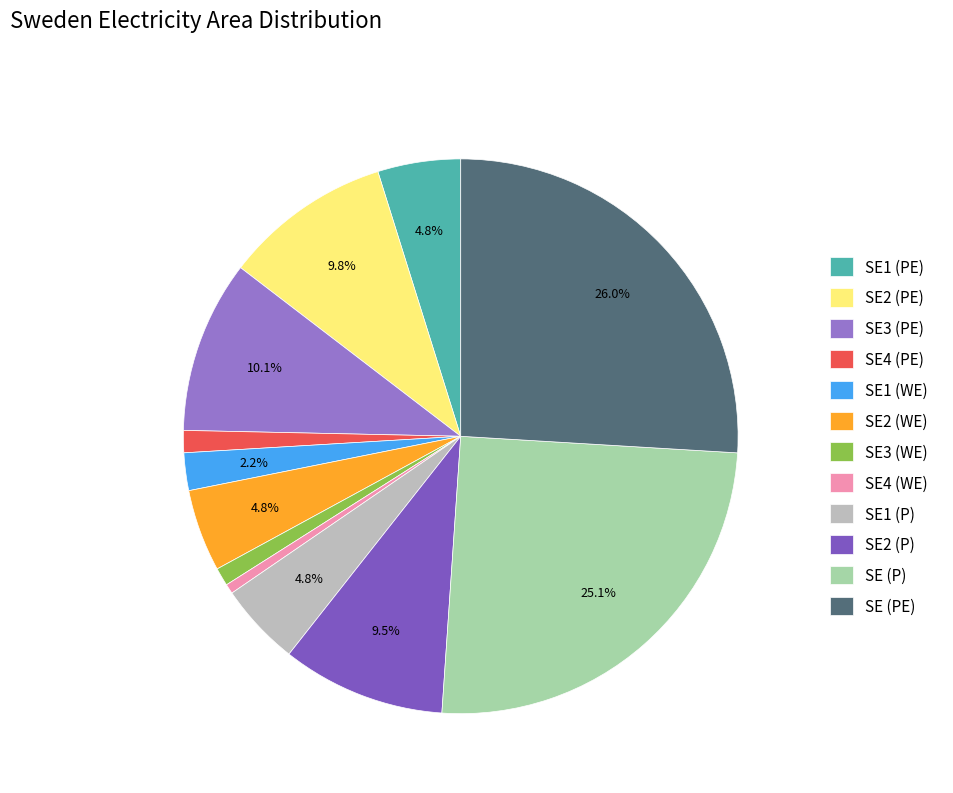

To the nearest percent, what portion does SE (PE) represent?

26%